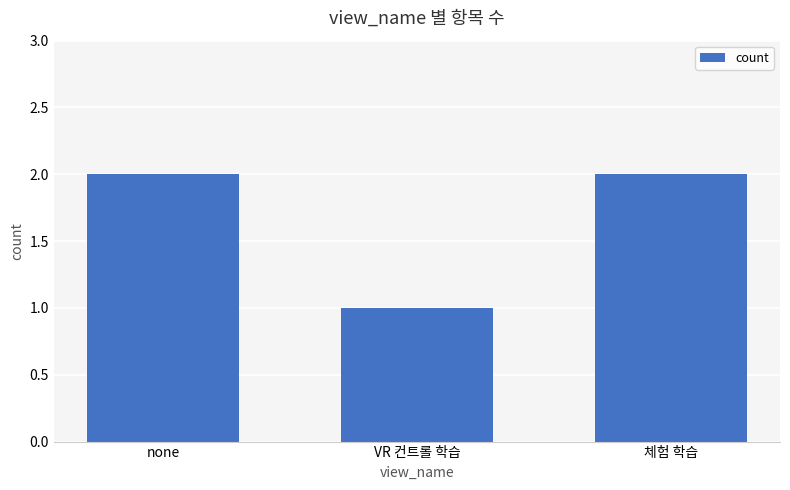

What is the label of the 2nd bar from the left?

VR 컨트롤 학습